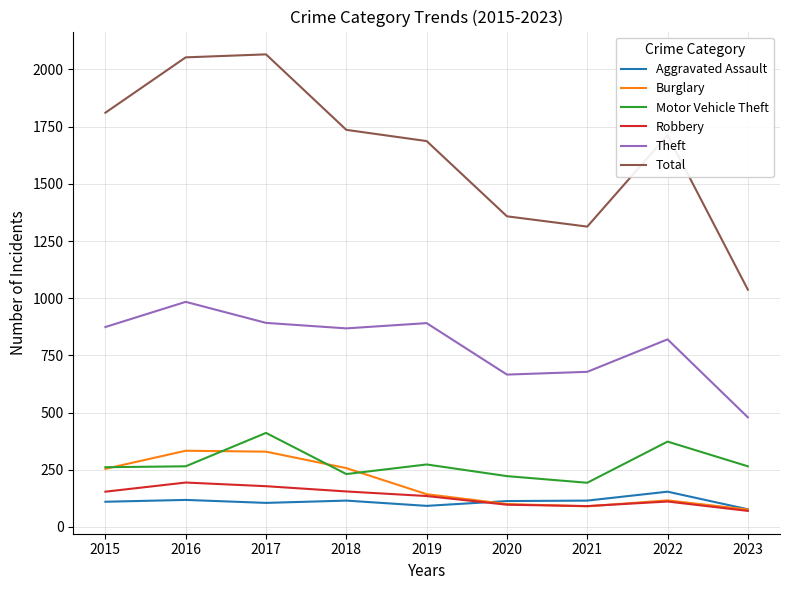

How many categories are shown in the chart?

9